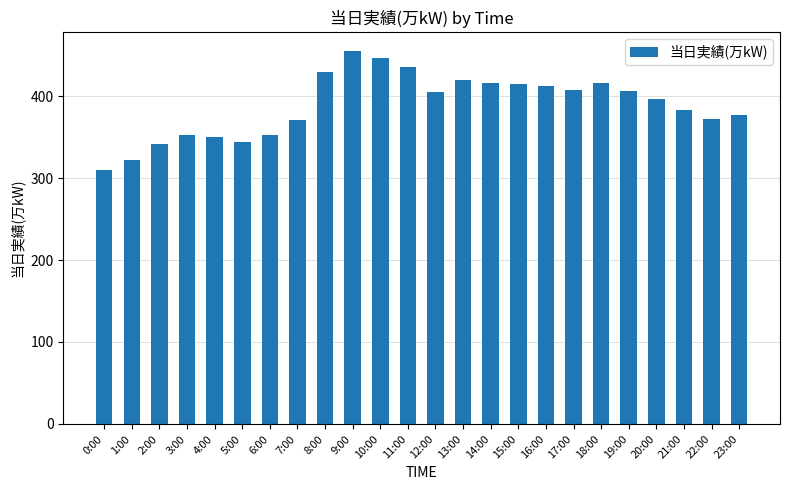

Where does the data first go above 405?

8:00